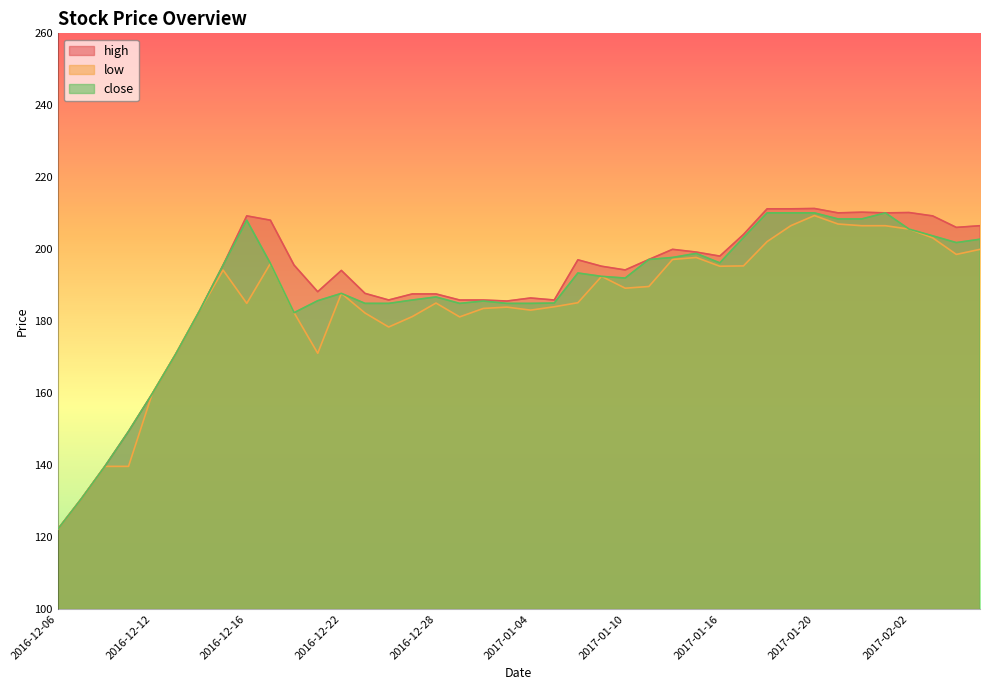

What is the difference between the highest and lowest values at 2016-12-09?

9.7